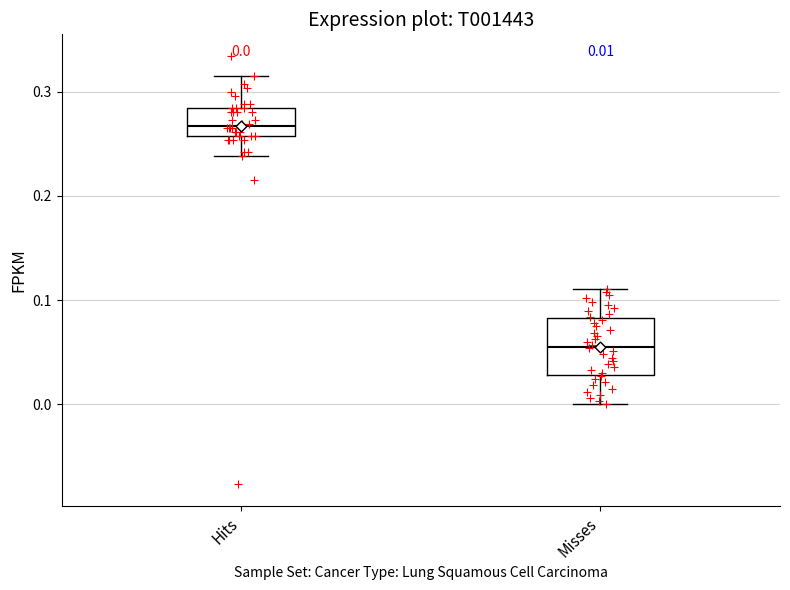

Which box has the highest median line?

Hits